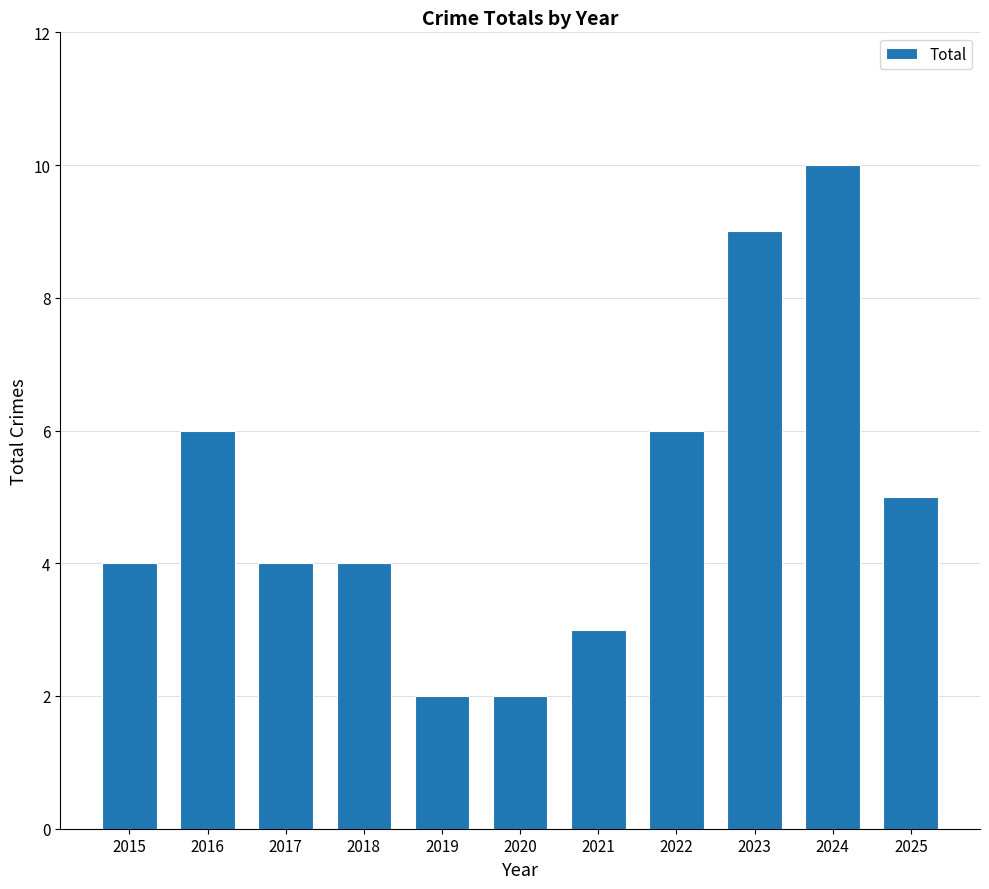

Which category has the highest value across all series?

2024